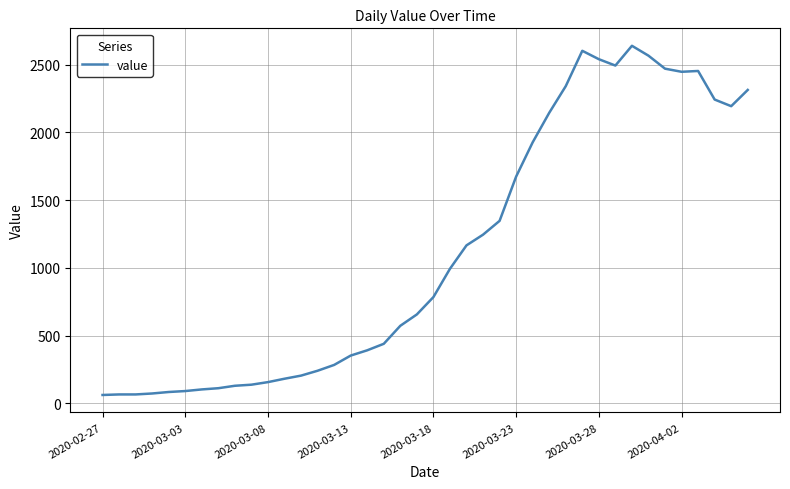

What is the smallest value displayed?

61